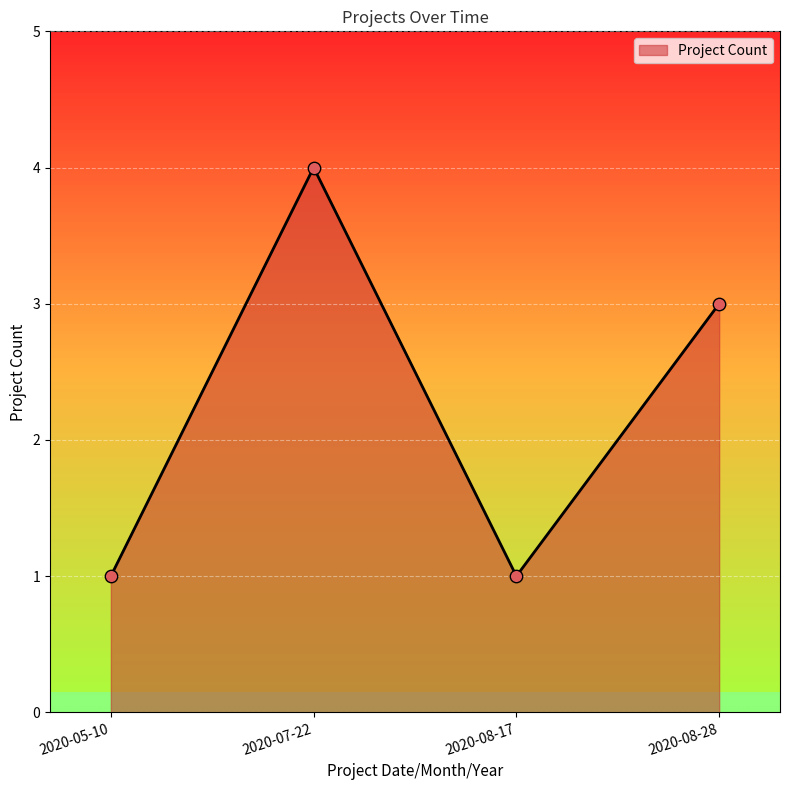

Between 2020-08-28 and 2020-07-22, which is larger?

2020-07-22